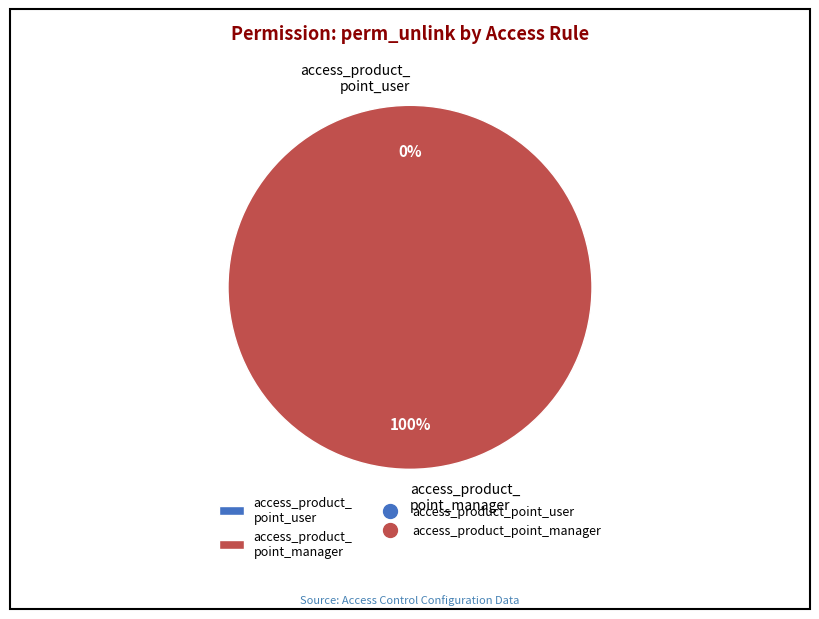

To the nearest percent, what portion does access_product_point_manager represent?

100%